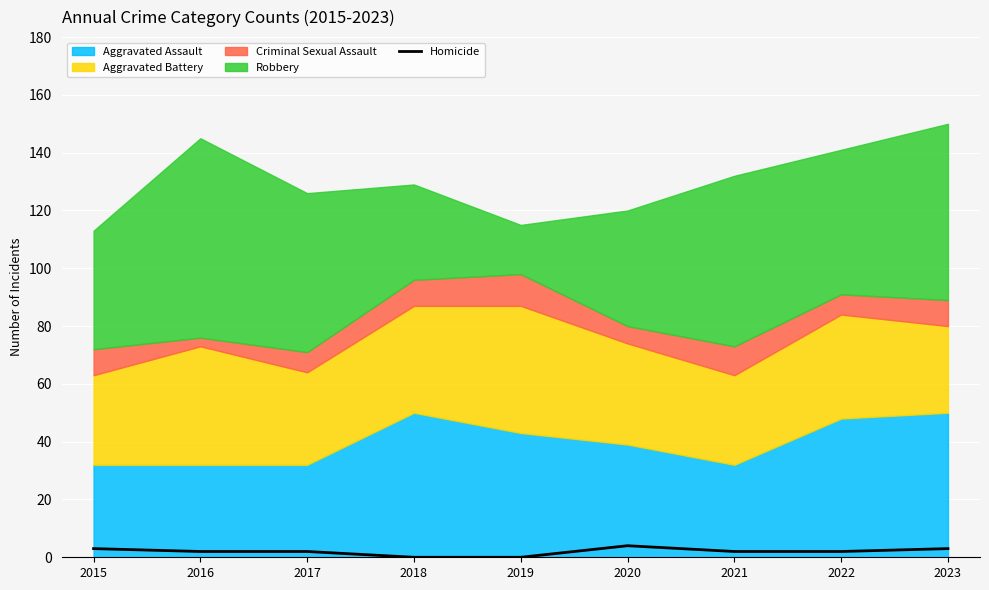

List the labels in order of value, smallest first.

2018, 2019, 2016, 2017, 2021, 2022, 2015, 2023, 2020